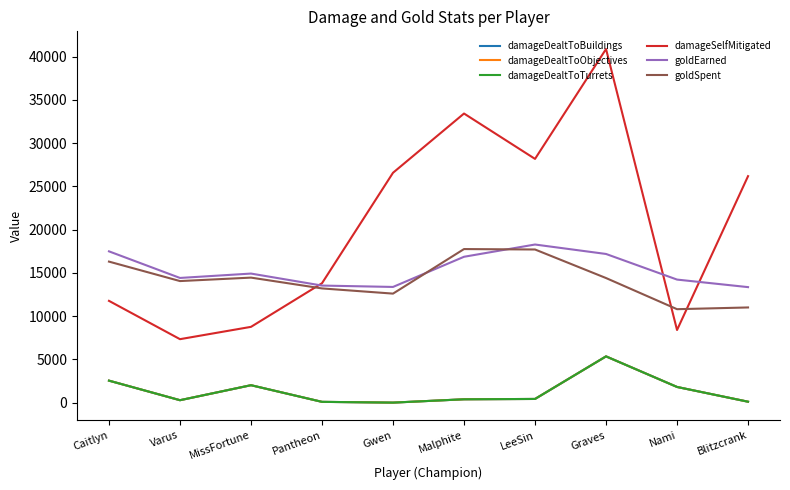

What is the sum of all damageDealtToBuildings values?

12989